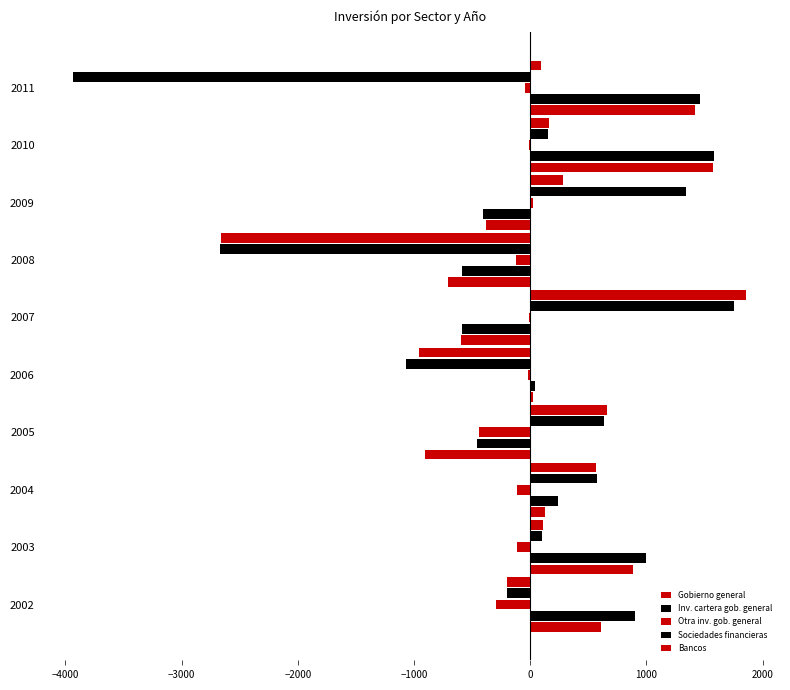

How many categories are shown in the chart?

10